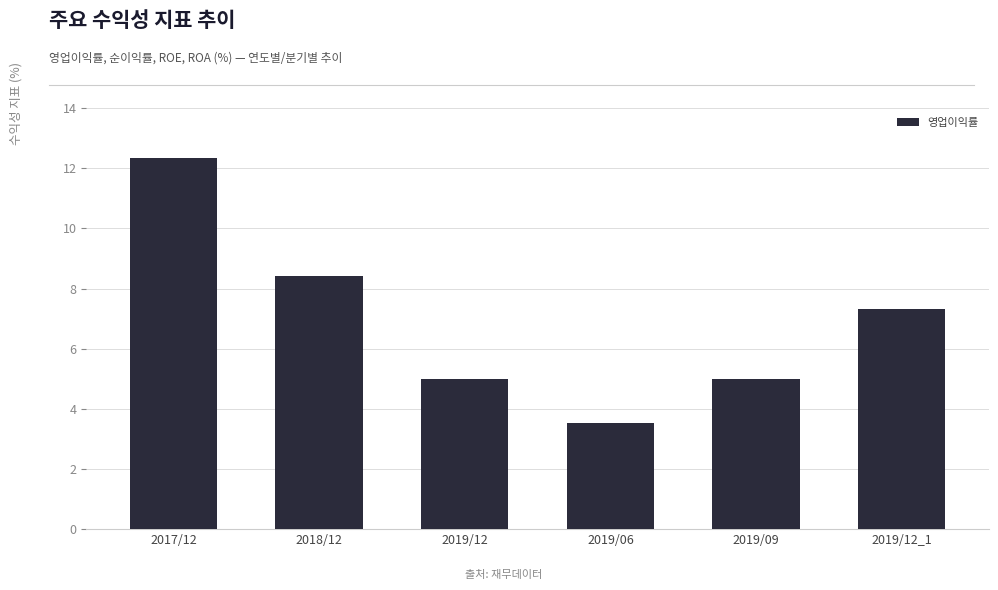

What is the smallest value displayed?

3.5